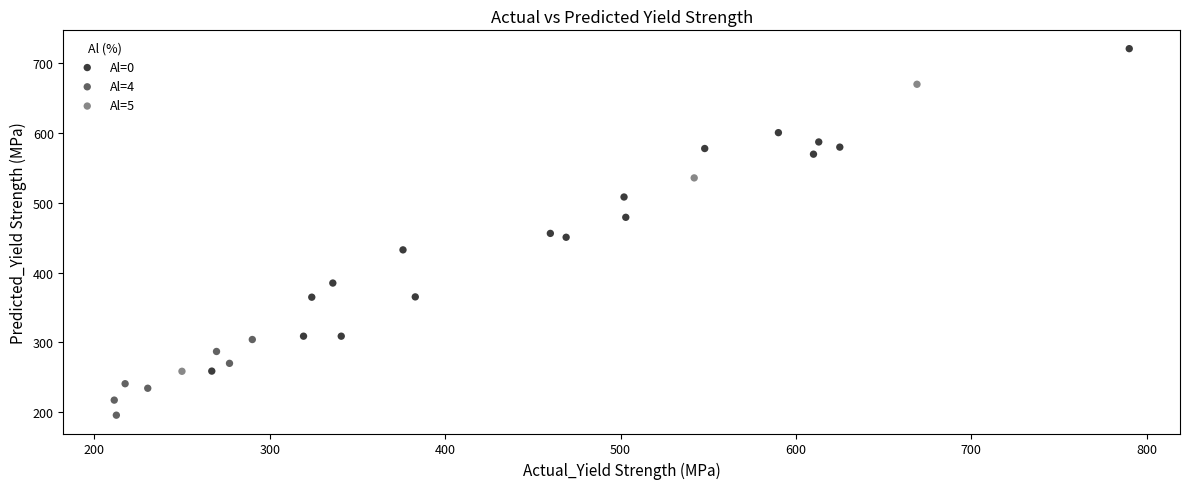

Which series contains the lowest Y value?

Al=4